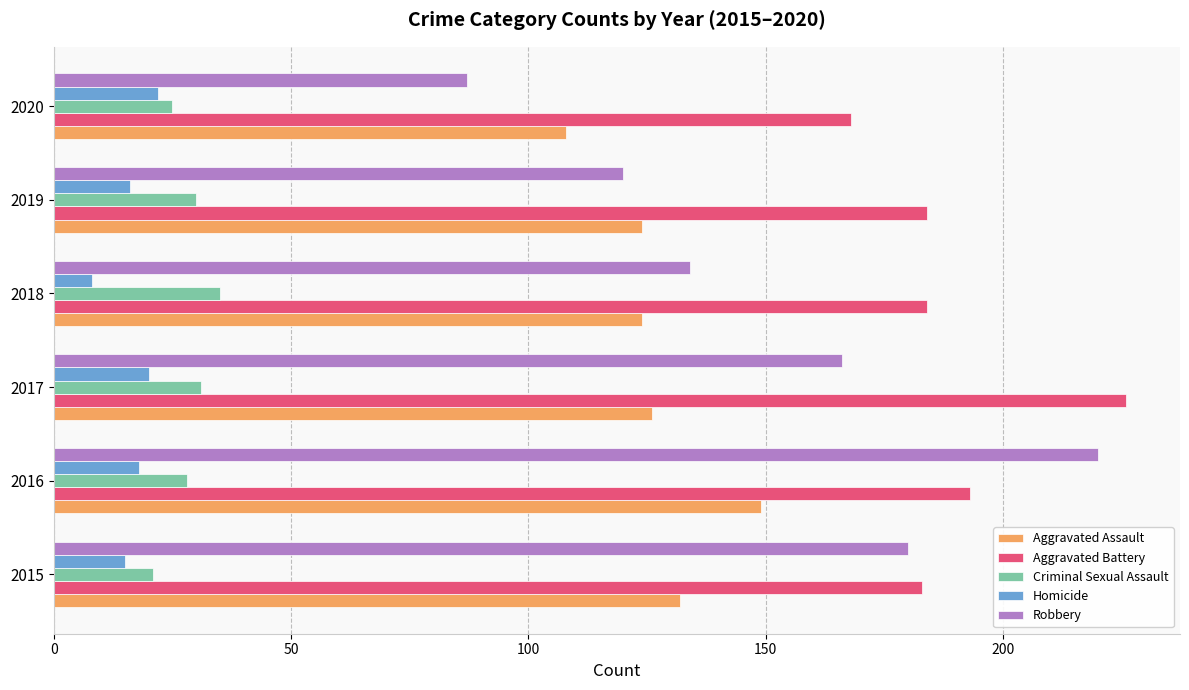

How many distinct data groups are displayed?

5